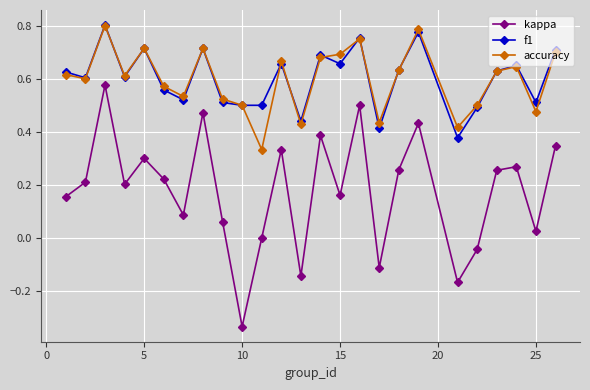

How many interior local peaks does the kappa series have?

8